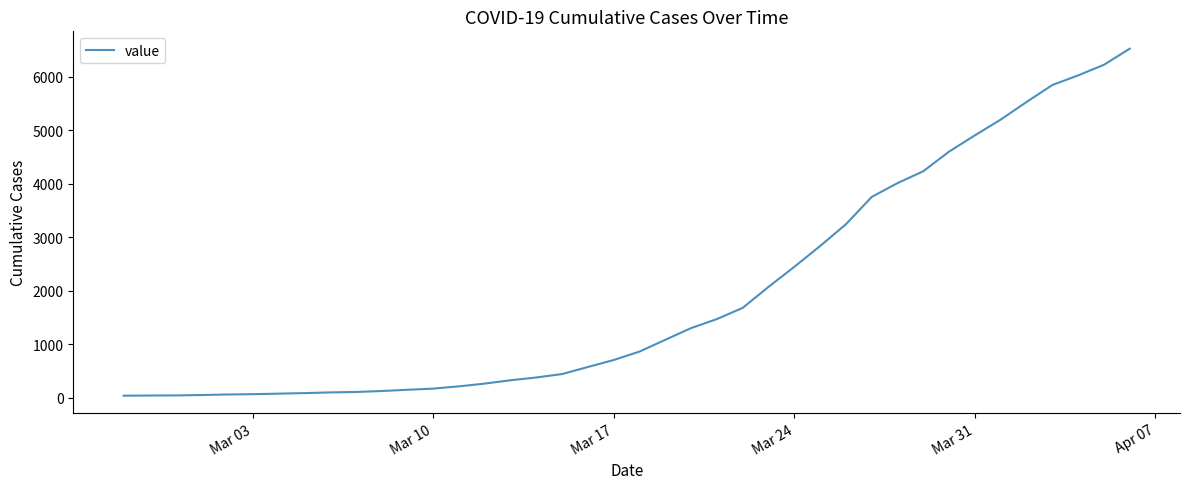

What is the difference between the maximum and minimum values?

6479